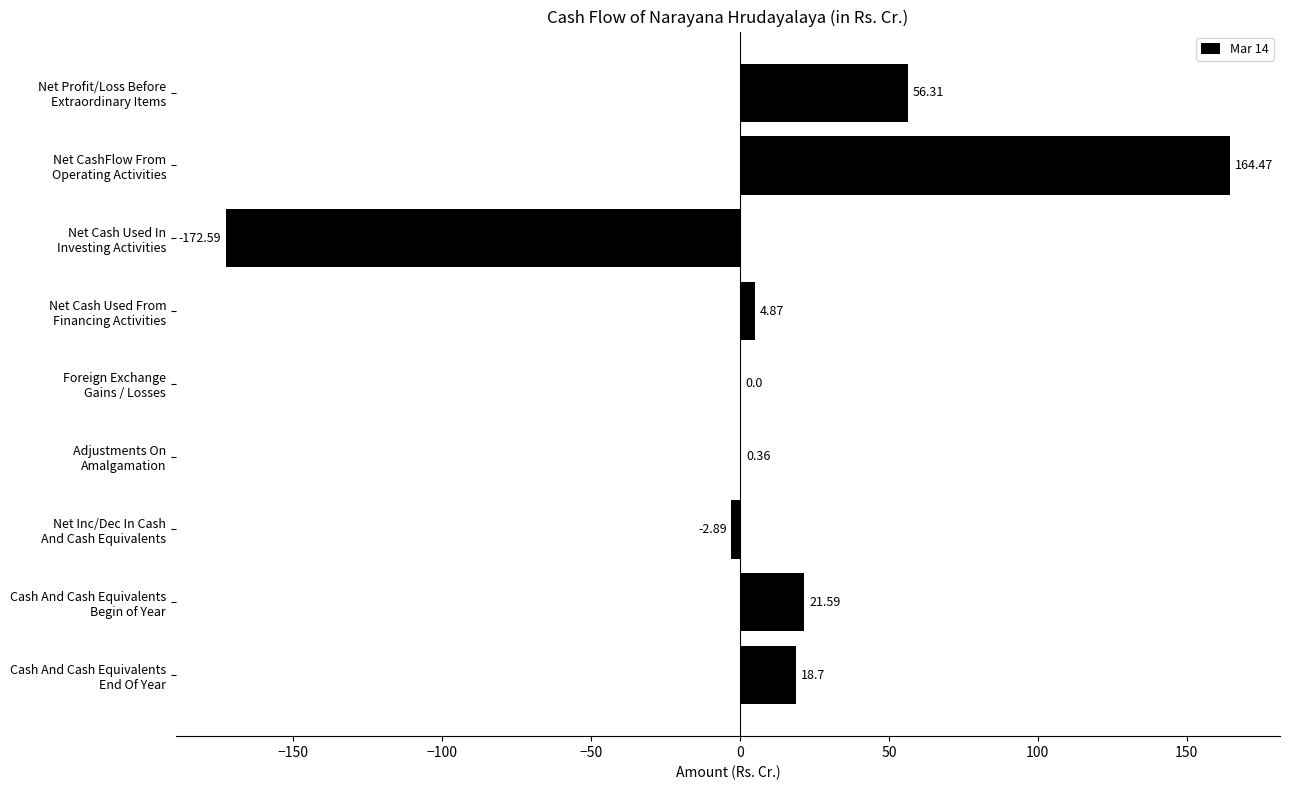

How many data points does each series have?

9